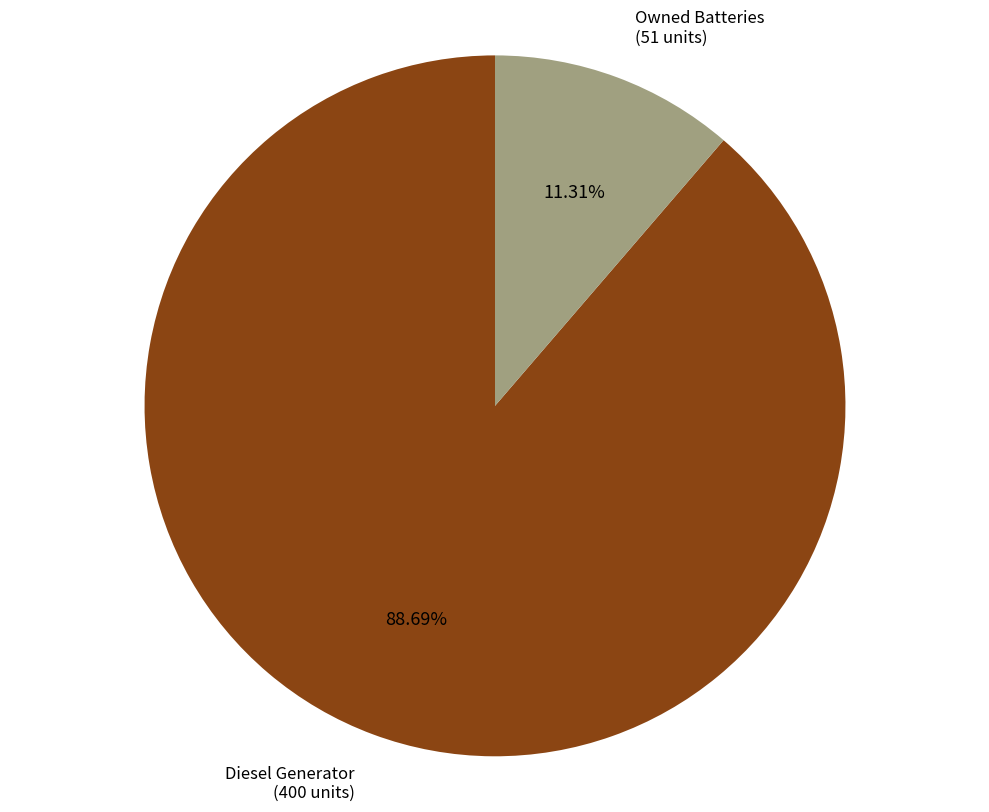

Which category accounts for the majority?

Diesel Generator (400 units)